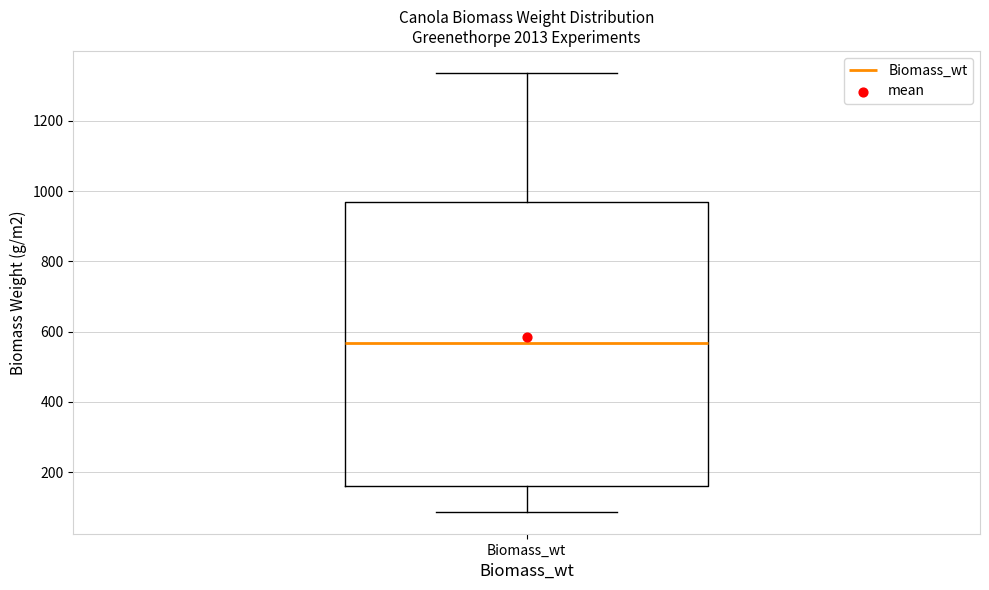

Where does the lower whisker of the box for Biomass_wt end on the y-axis? The values are not printed on the chart, so give them approximately, as read against the axis.

80